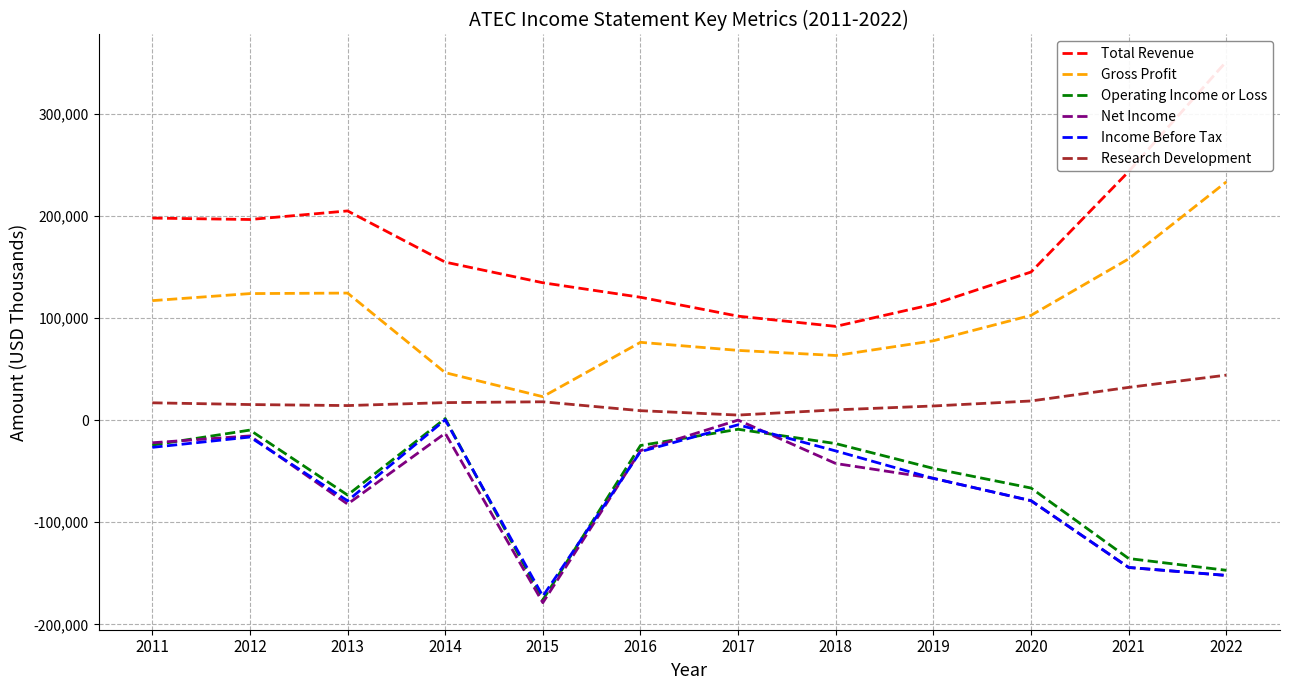

Is the value of Operating Income or Loss at 2020 greater than the value of Gross Profit at 2016?

No